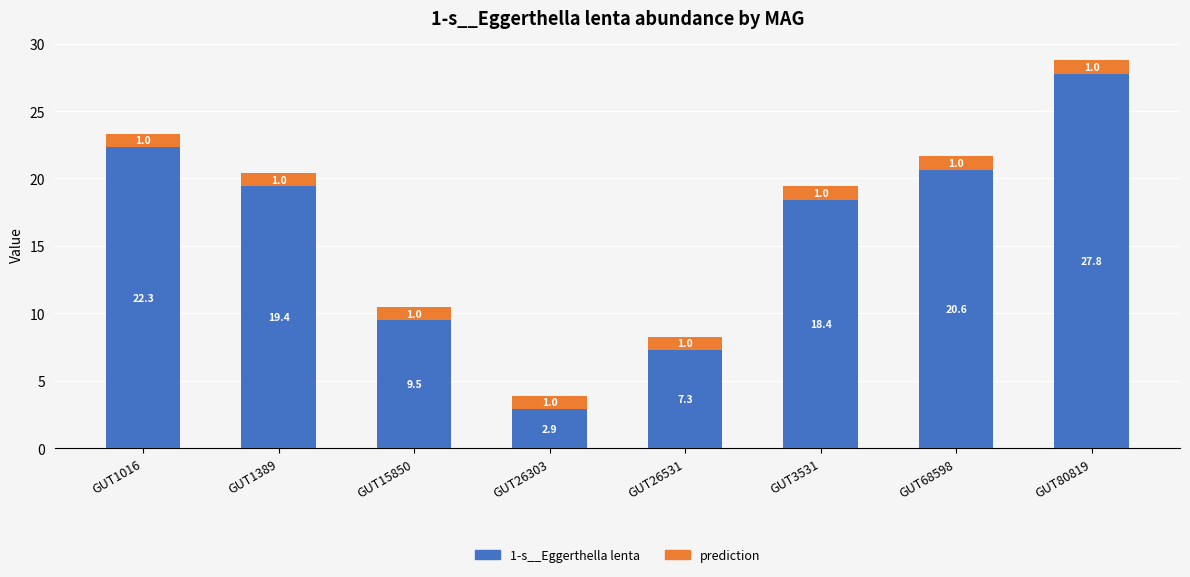

At which category is the sum across all series the highest?

GUT80819